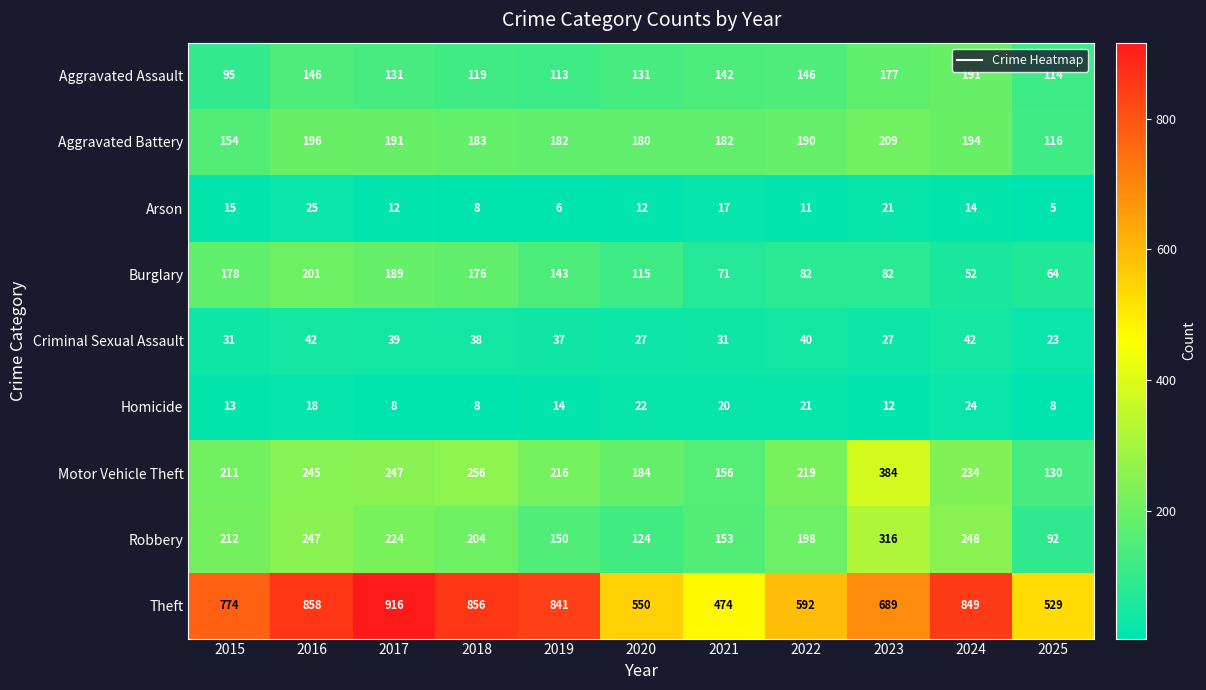

What value does the Homicide series have at 2018?

8